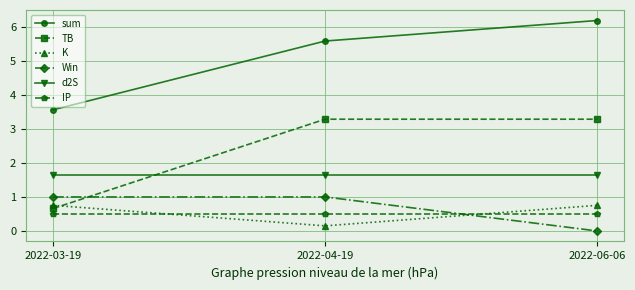

Where does the TB series first go above 3?

2022-04-19